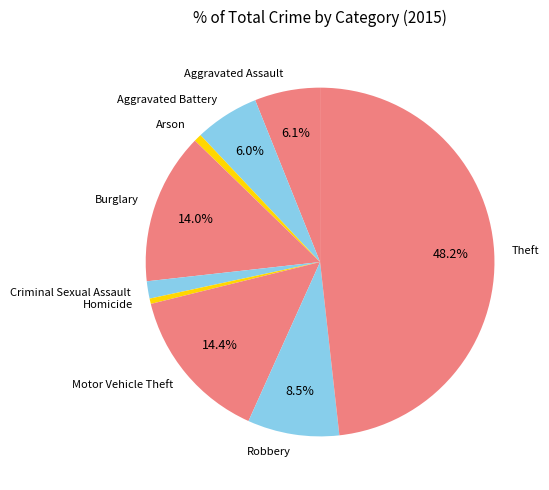

What is the ratio of the value at Aggravated Assault to the value at Arson?

8.5